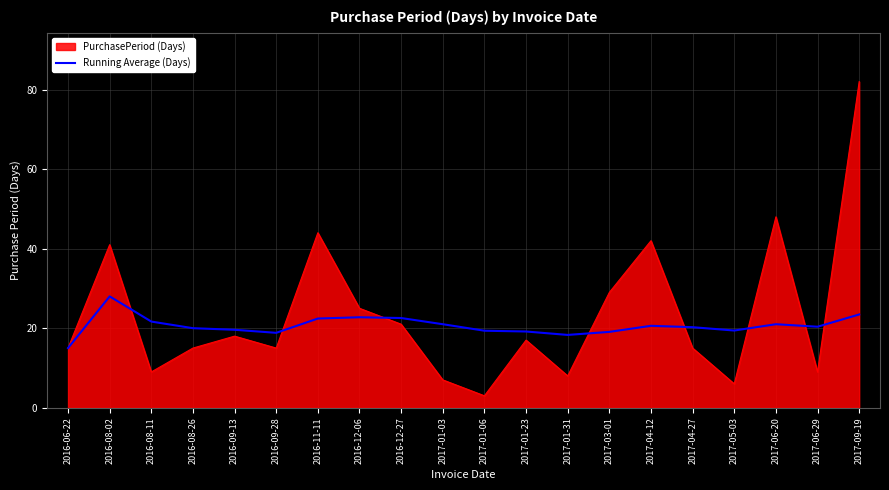

What is the spread (max minus min) of values at 2017-03-01?

9.9